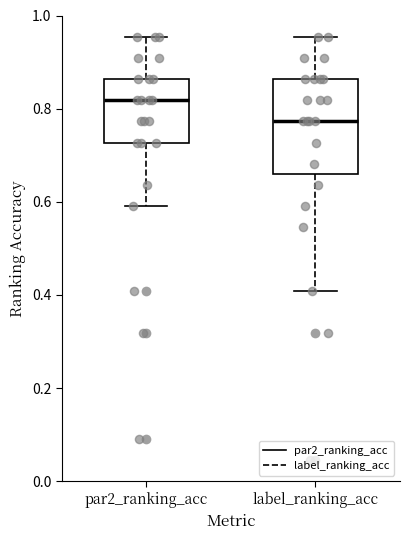

Comparing the boxes themselves (not the whiskers), which one is the tallest?

label_ranking_acc